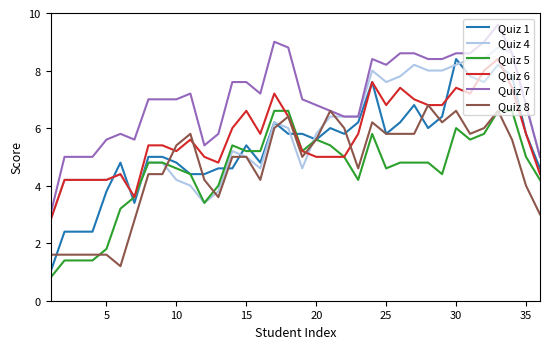

True or false: Quiz 7 and Quiz 1 intersect in this chart.

False